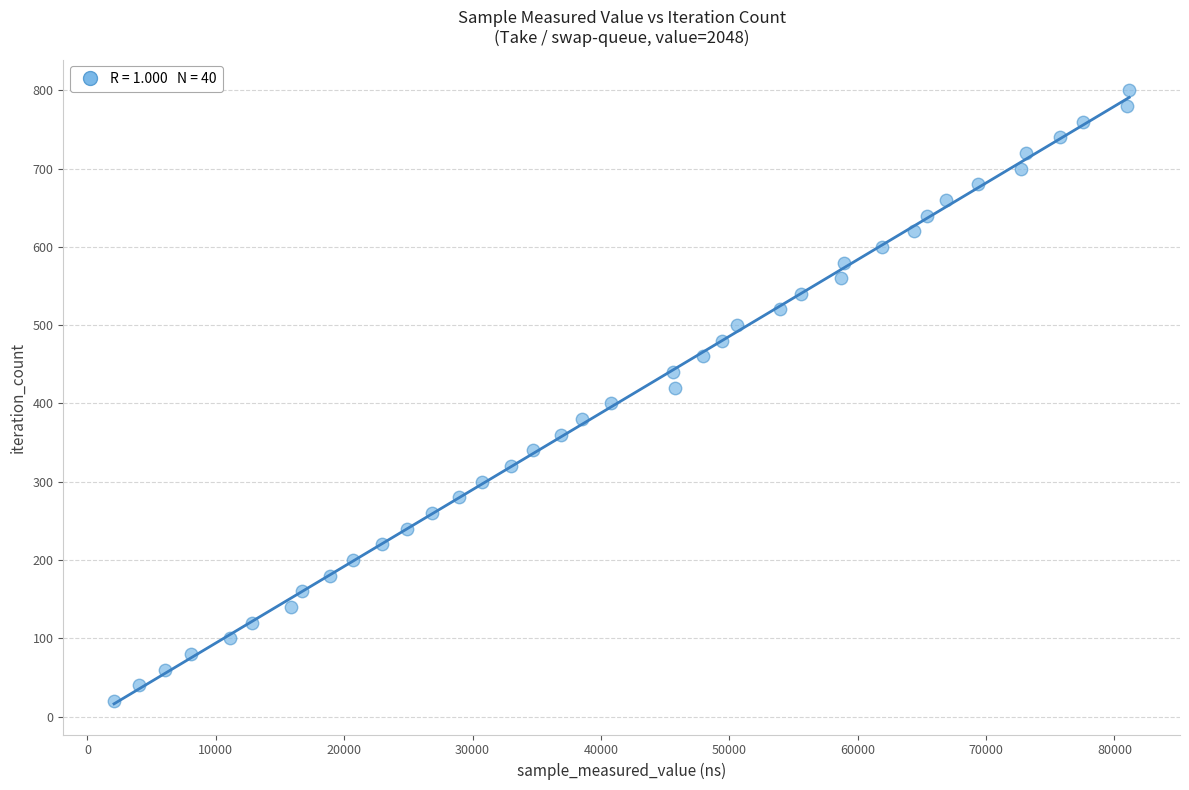

What is the range of X values (max minus min)?

79084